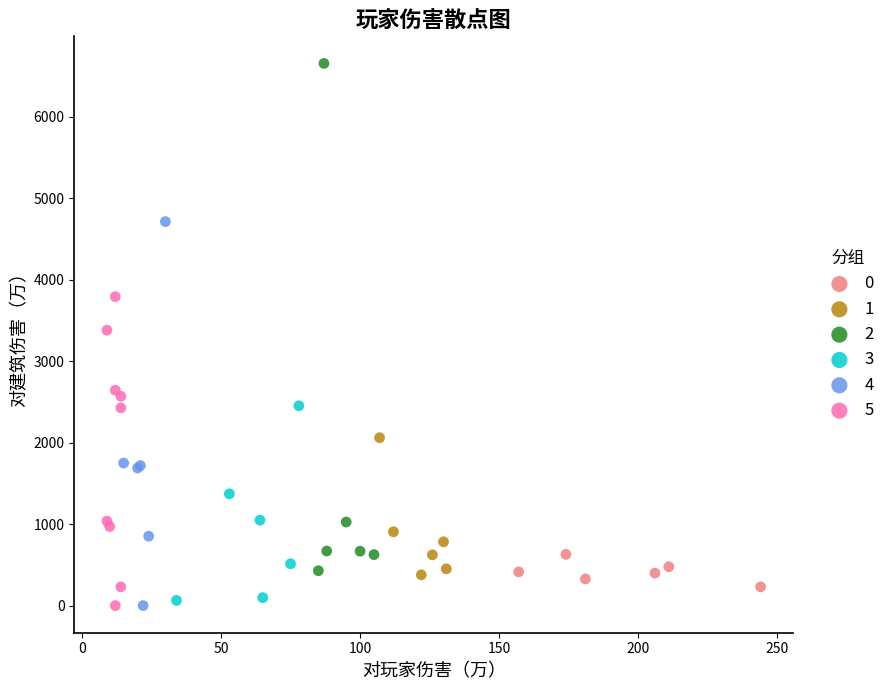

What are all the series names shown in the legend?

0, 1, 2, 3, 4, 5